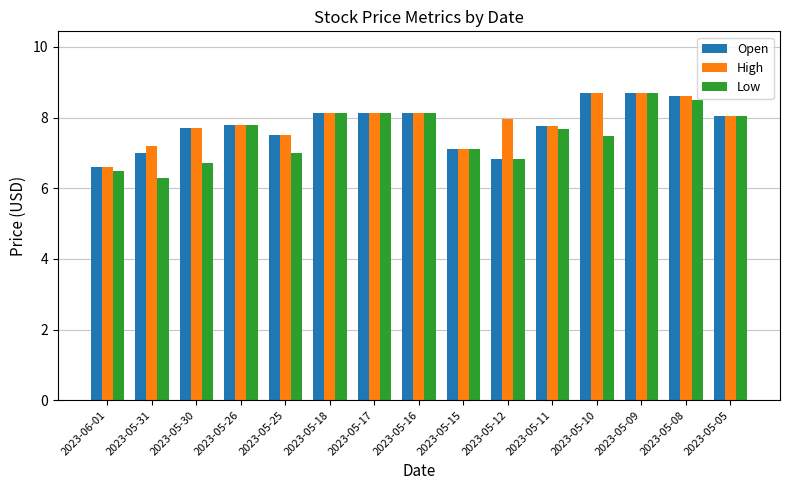

Reading left to right, what are all the values shown in this chart?

Open: 6.6	7.0	7.7	7.8	7.5	8.1	8.1	8.1	7.1	6.8	7.8	8.7	8.7	8.6	8.0
High: 6.6	7.2	7.7	7.8	7.5	8.1	8.1	8.1	7.1	8.0	7.8	8.7	8.7	8.6	8.0
Low: 6.5	6.3	6.7	7.8	7.0	8.1	8.1	8.1	7.1	6.8	7.7	7.5	8.7	8.5	8.0